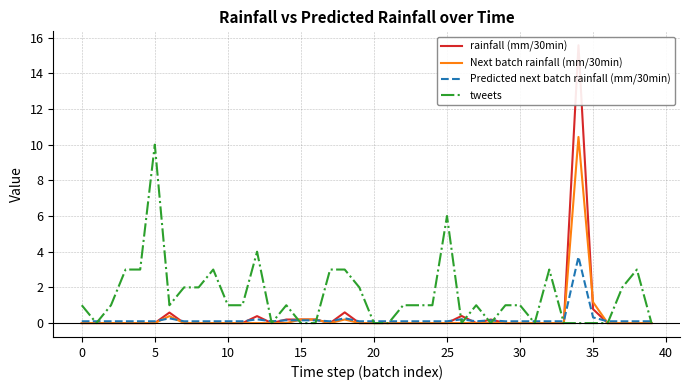

Rank the series by their maximum value, from lowest to highest.

Predicted next batch rainfall (mm/30min), tweets, Next batch rainfall (mm/30min), rainfall (mm/30min)